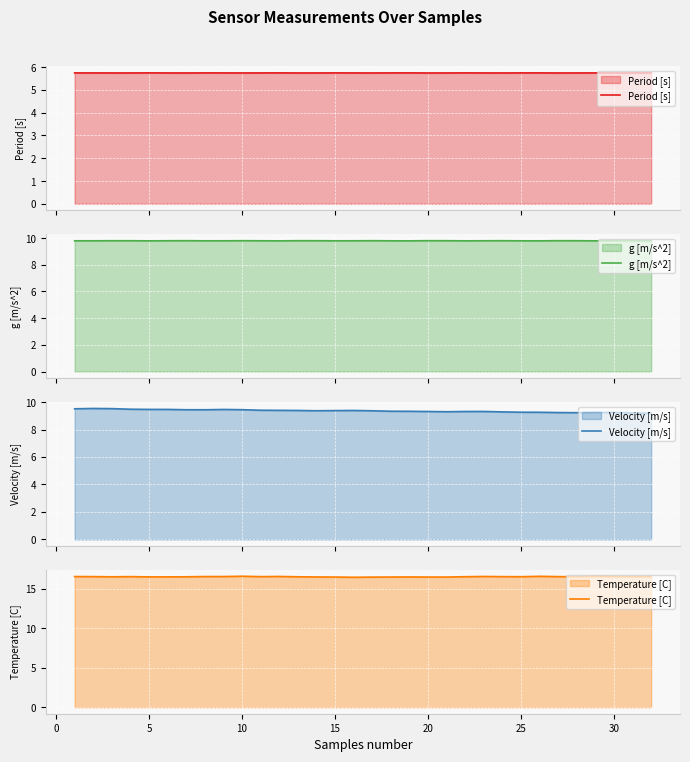

Reading right to left, list all the values displayed in this chart.

Period [s]: 5.7	5.7	5.7	5.7	5.7	5.7	5.7	5.7	5.7	5.7	5.7	5.7	5.7	5.7	5.7	5.7	5.7	5.7	5.7	5.7	5.7	5.7	5.7	5.7	5.7	5.7	5.7	5.7	5.7	5.7	5.7	5.7
g [m/s^2]: 9.8	9.8	9.8	9.8	9.8	9.8	9.8	9.8	9.8	9.8	9.8	9.8	9.8	9.8	9.8	9.8	9.8	9.8	9.8	9.8	9.8	9.8	9.8	9.8	9.8	9.8	9.8	9.8	9.8	9.8	9.8	9.8
Velocity [m/s]: 9.2	9.2	9.2	9.2	9.2	9.2	9.3	9.3	9.3	9.3	9.3	9.3	9.3	9.3	9.3	9.4	9.4	9.4	9.4	9.4	9.4	9.4	9.4	9.5	9.4	9.4	9.5	9.5	9.5	9.5	9.5	9.5
Temperature [C]: 16.5	16.5	16.5	16.5	16.5	16.5	16.6	16.5	16.5	16.5	16.5	16.5	16.5	16.5	16.5	16.5	16.4	16.5	16.5	16.5	16.5	16.5	16.6	16.5	16.5	16.5	16.5	16.5	16.5	16.5	16.5	16.5